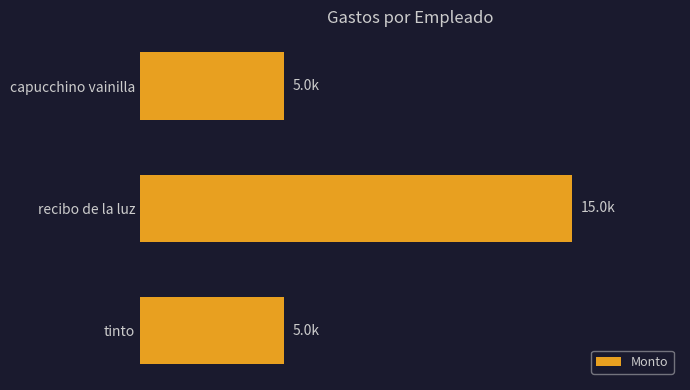

Does the chart contain any negative values?

No